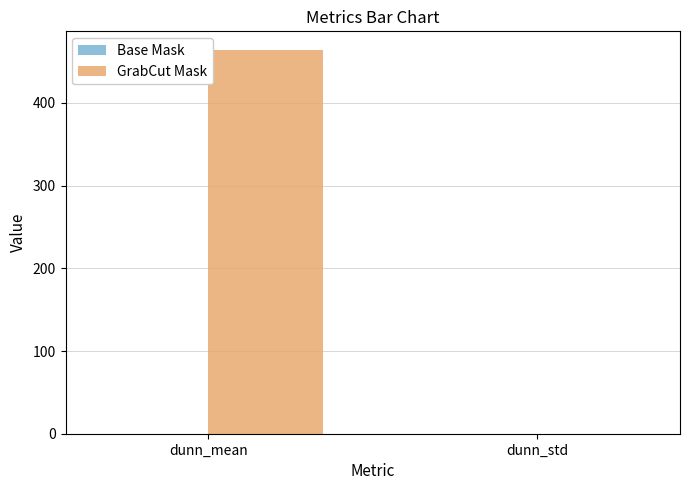

The GrabCut Mask series shows 0.0 at dunn_std. True or false?

True